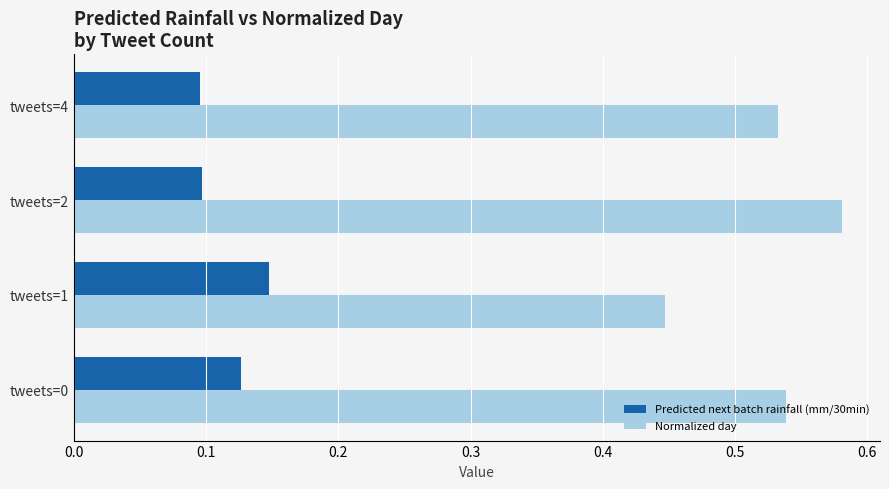

The Predicted next batch rainfall (mm/30min) series shows 0.0 at tweets=1. True or false?

False